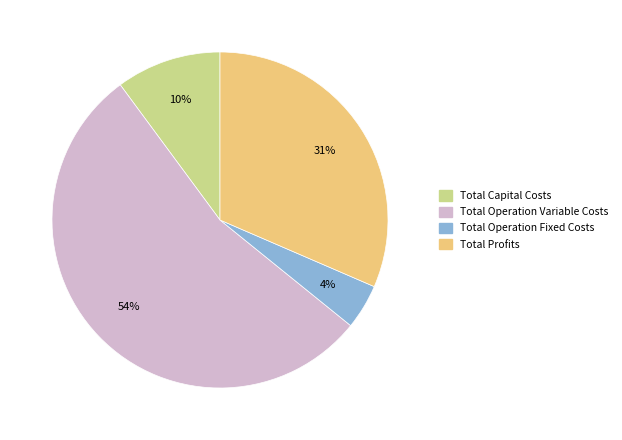

Count the number of slices in the pie.

4